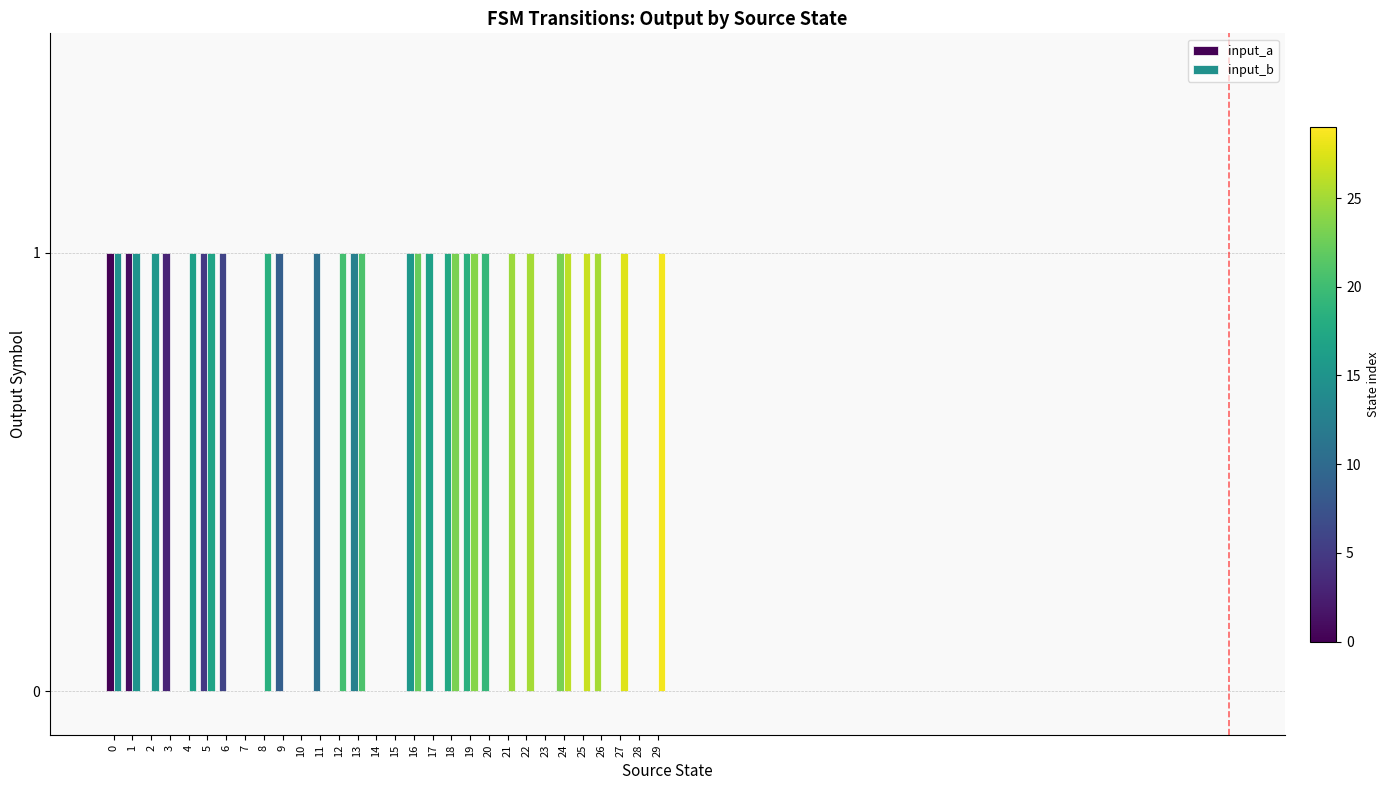

How many distinct data groups are displayed?

2